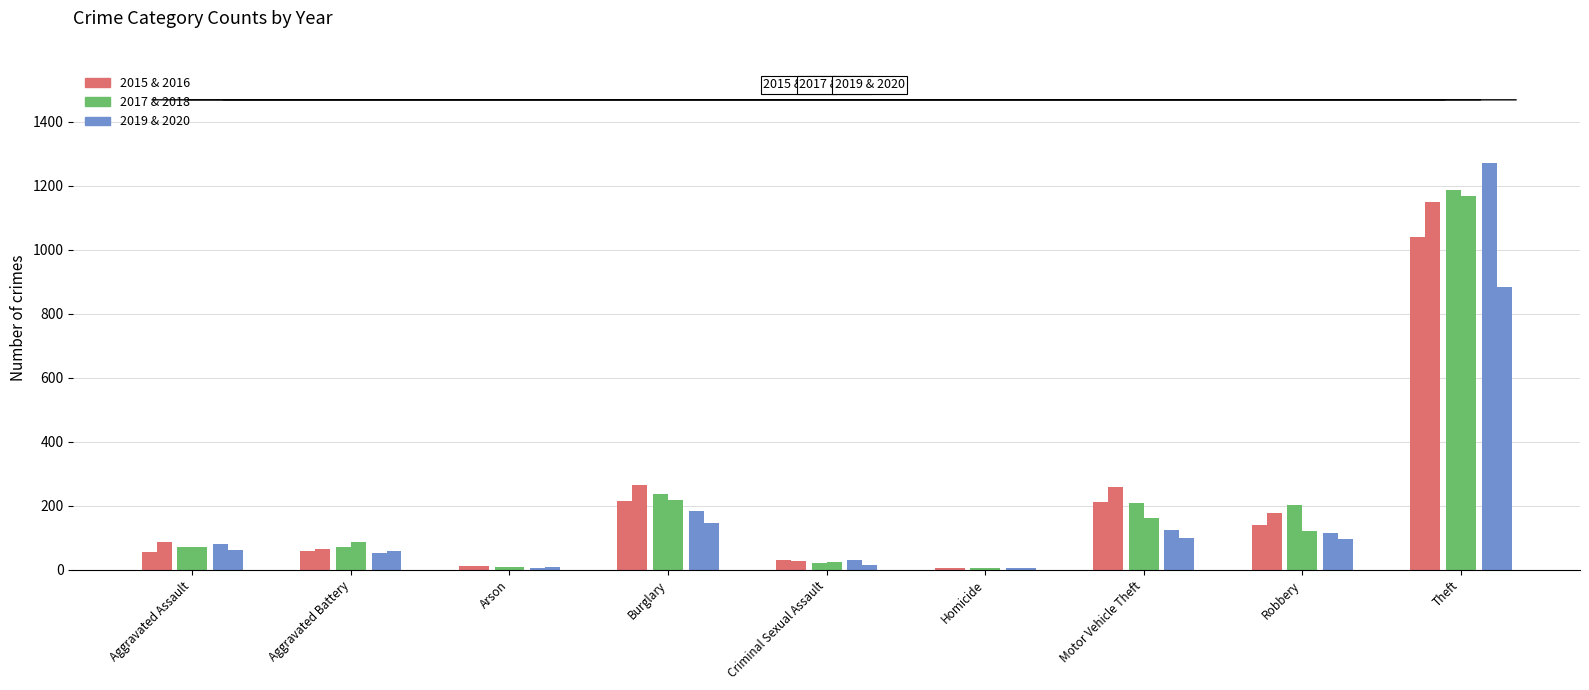

At which label does 2017 first exceed 72?

Burglary